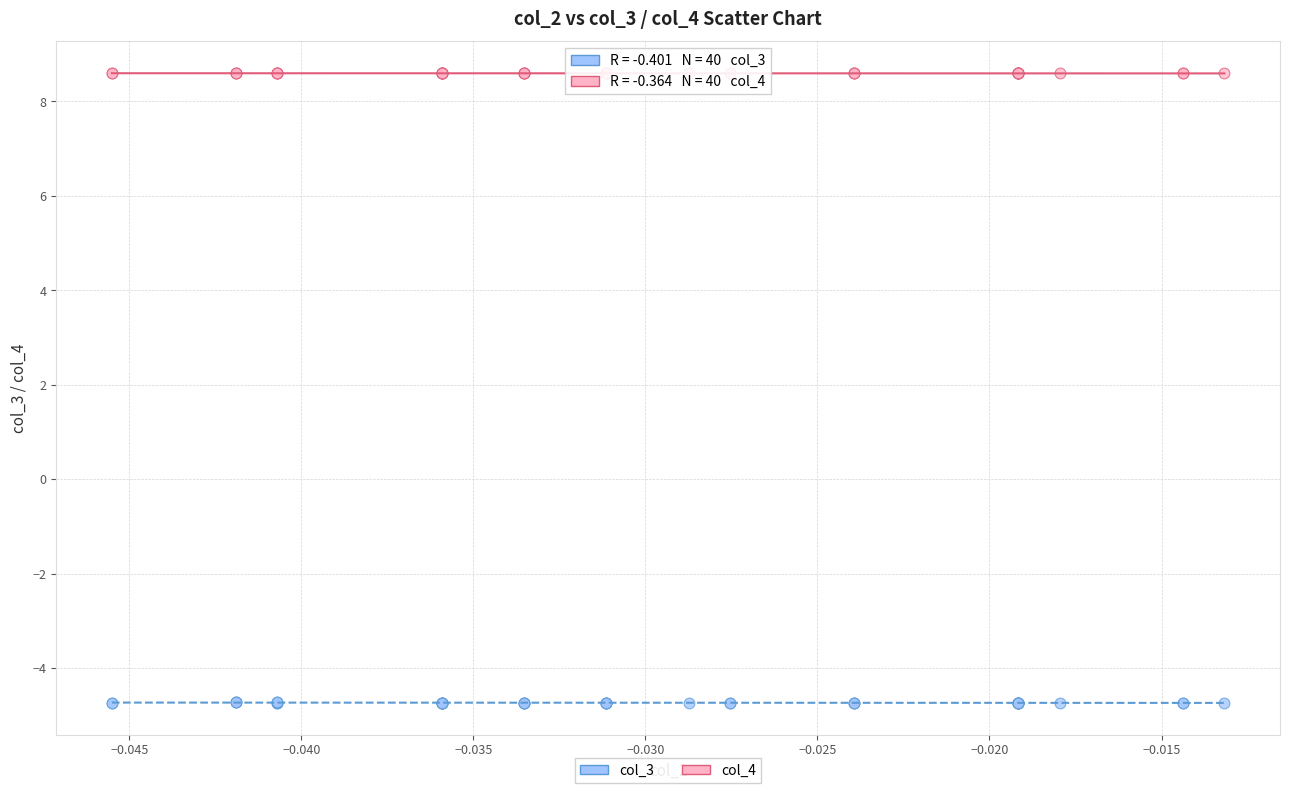

Which series reaches the maximum Y coordinate?

col_4